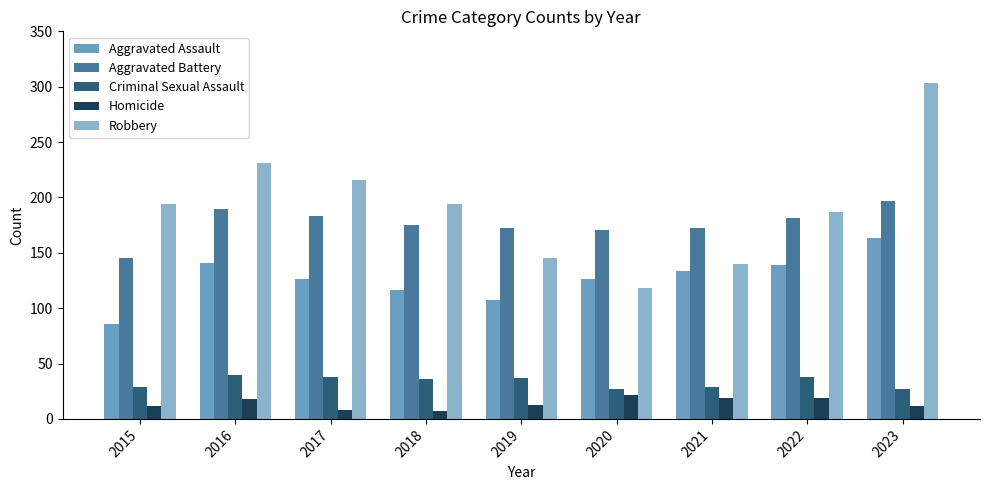

Where does the Aggravated Battery series first go above 175?

2016